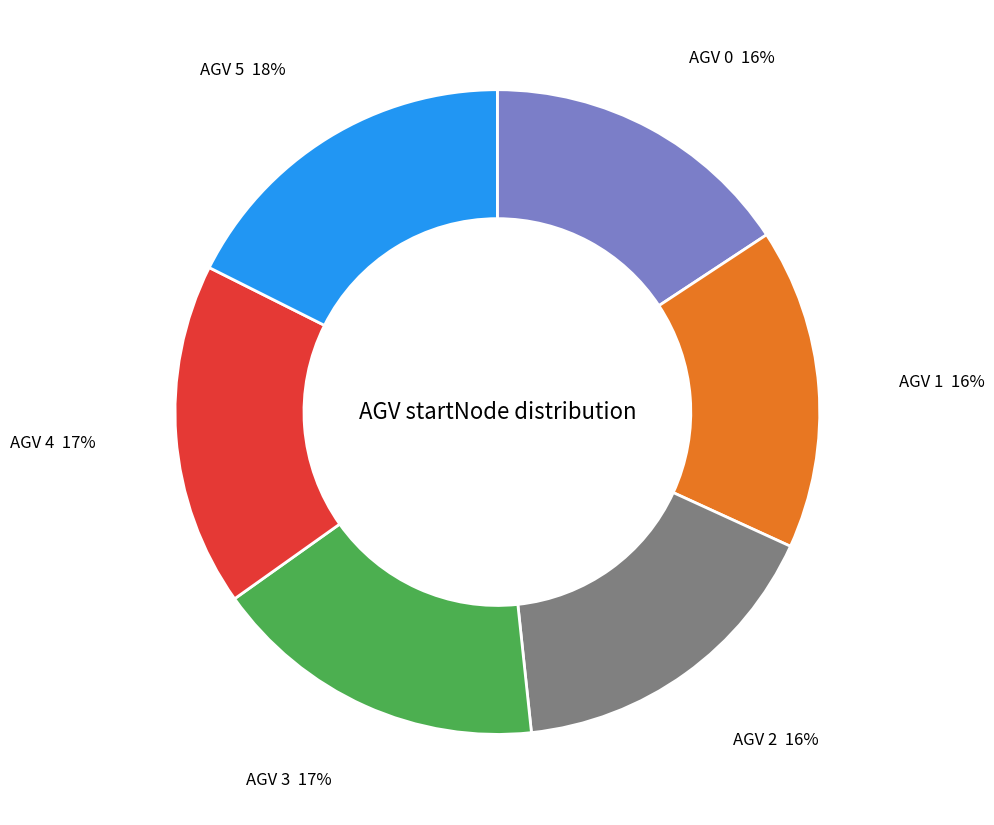

How many slices are in this pie chart?

6